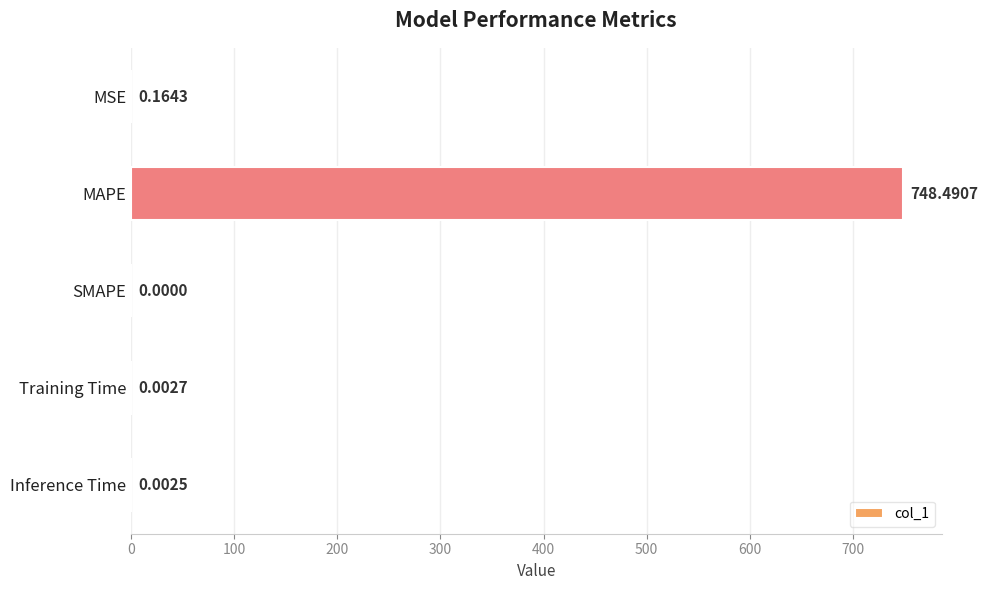

What is the greatest value displayed?

748.5